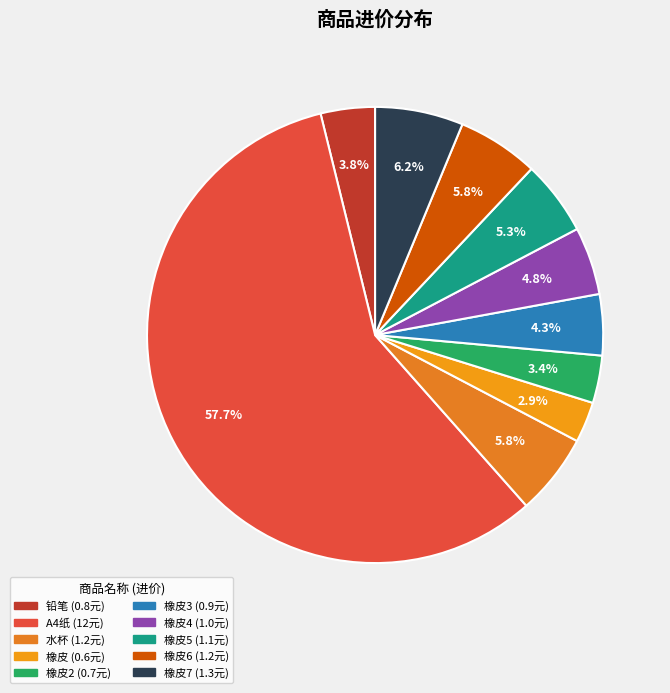

Which slice is the smallest?

橡皮